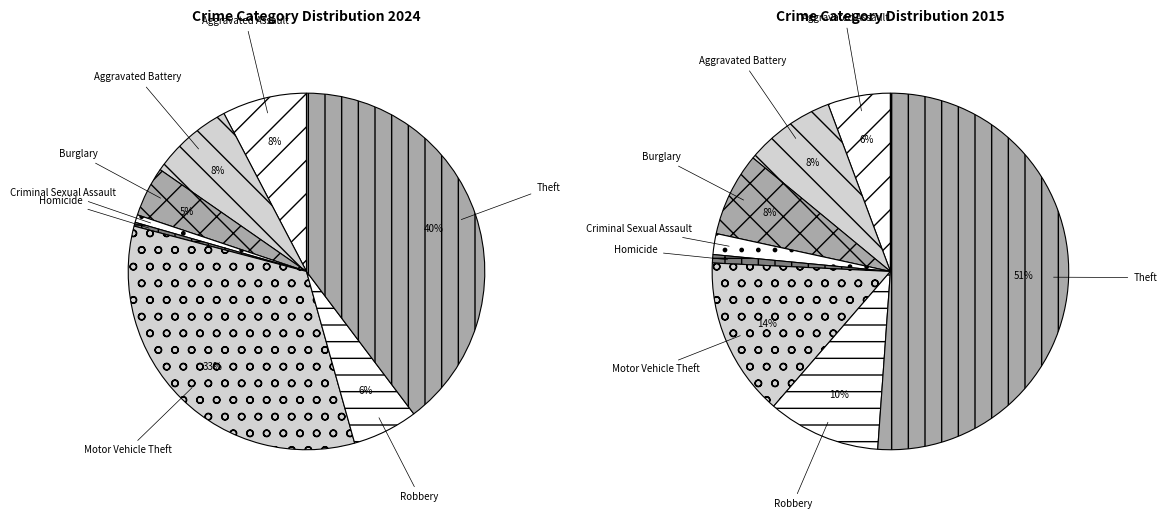

To the nearest percent, what is the average slice percentage?

12%